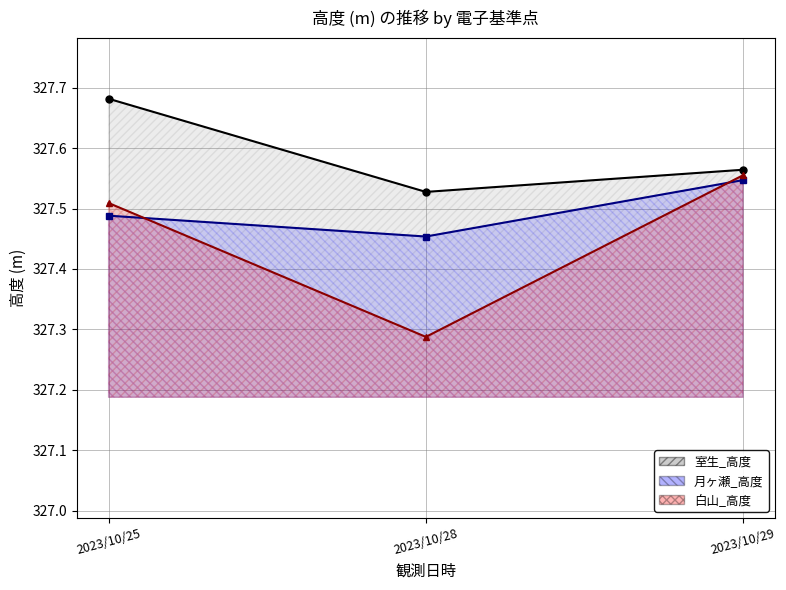

Which category has the lowest value in the 白山_高度 series?

2023/10/28